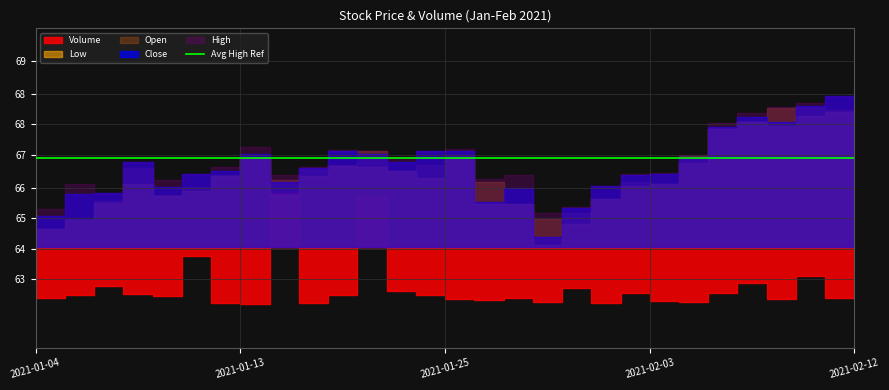

The value of Close at 2021-02-05 is 66.5. True or false?

True